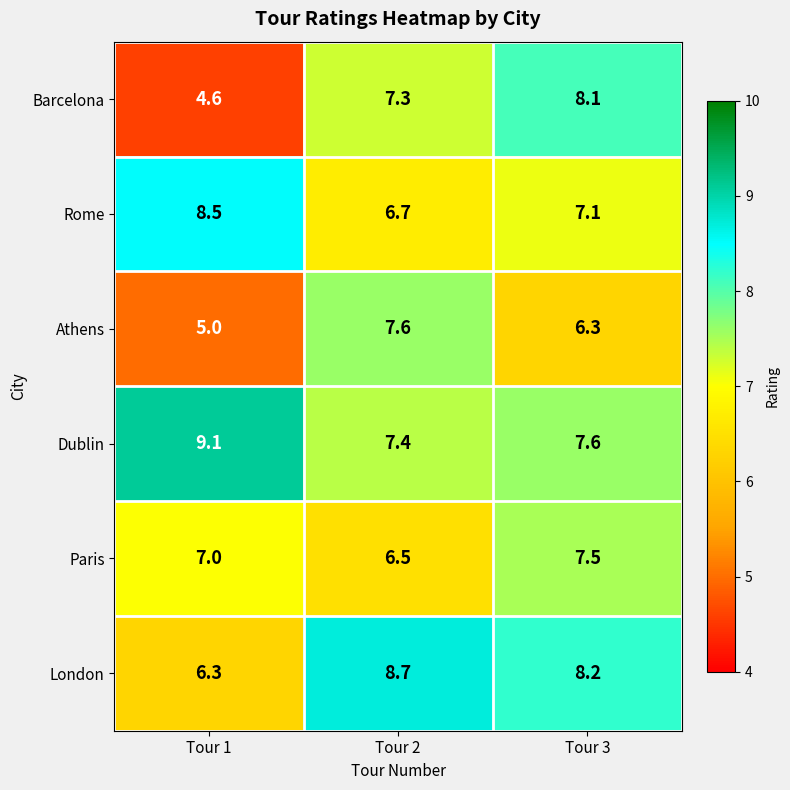

Between Tour 2 and Tour 3, which series saw the biggest shift?

Athens